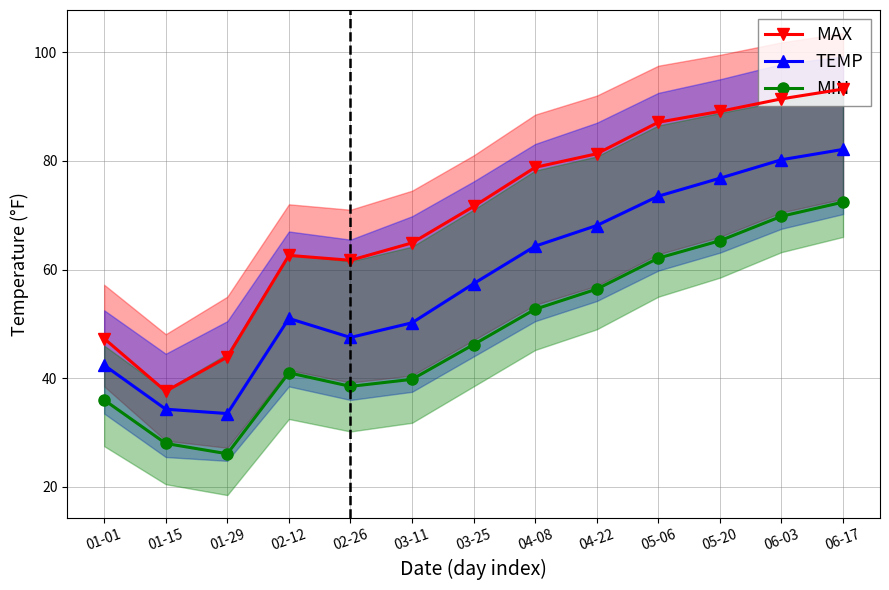

True or false: MIN and TEMP cross at least once.

False